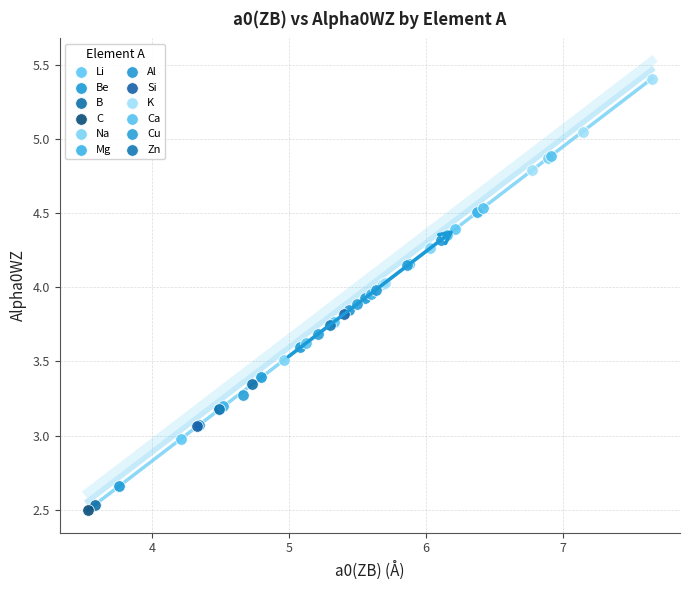

Which series contains the highest Y value?

K